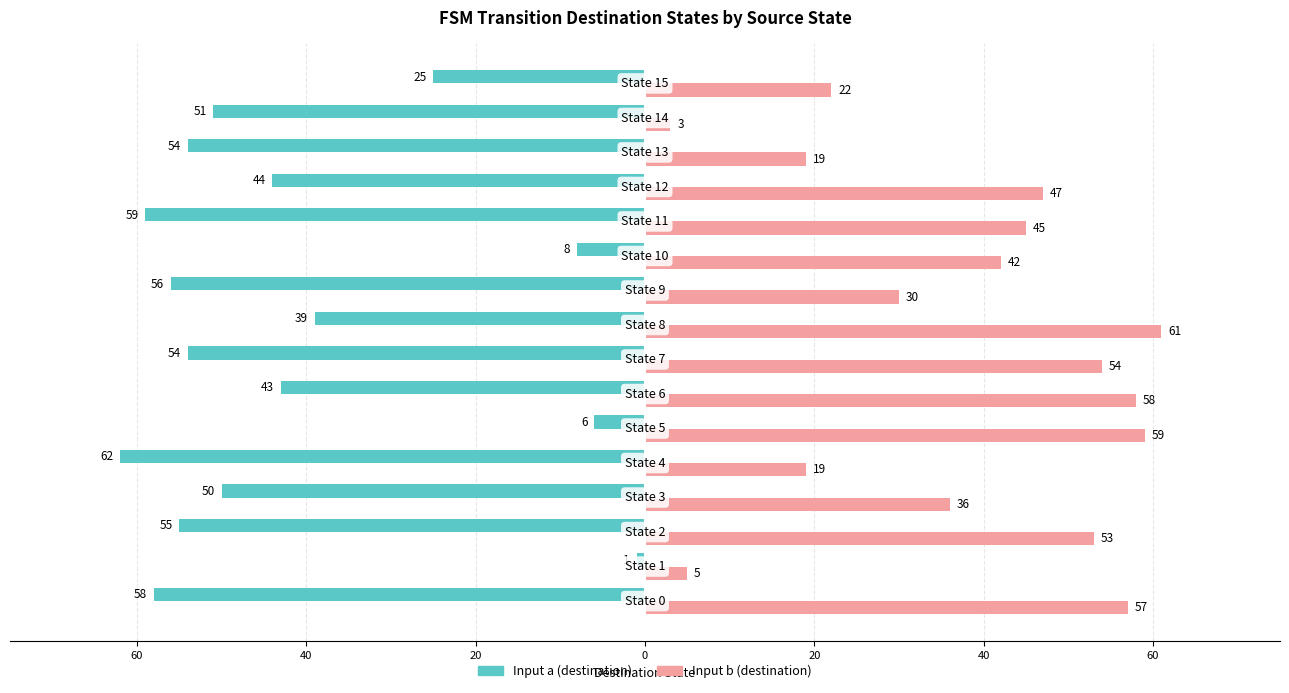

What are all the series names shown in the legend?

Input a (destination), Input b (destination)